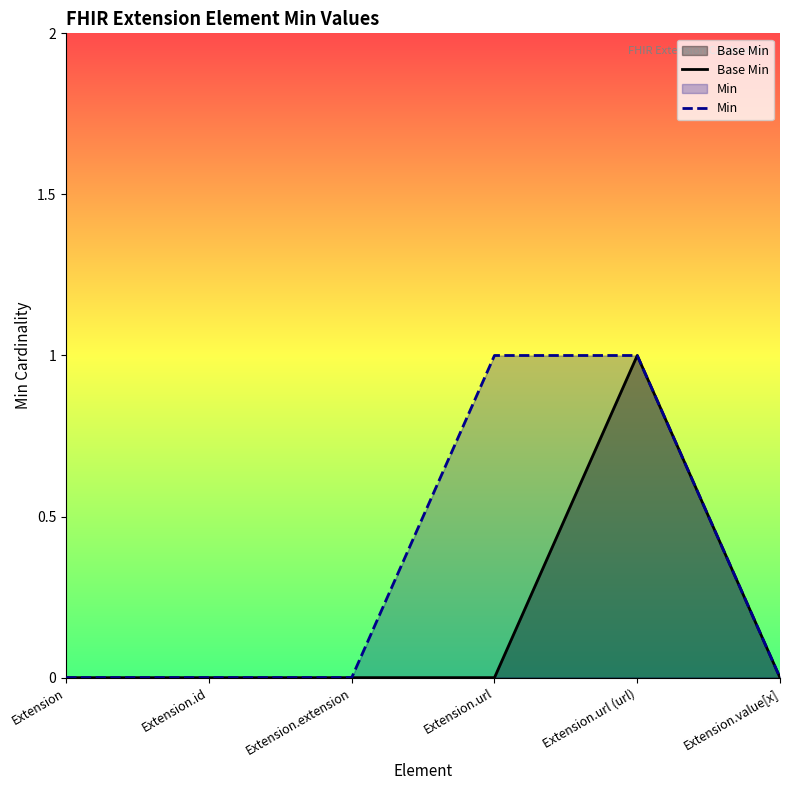

Reading left to right, transcribe all the data shown in this chart.

Base Min: 0	0	0	0	1	0
Min: 0	0	0	1	1	0